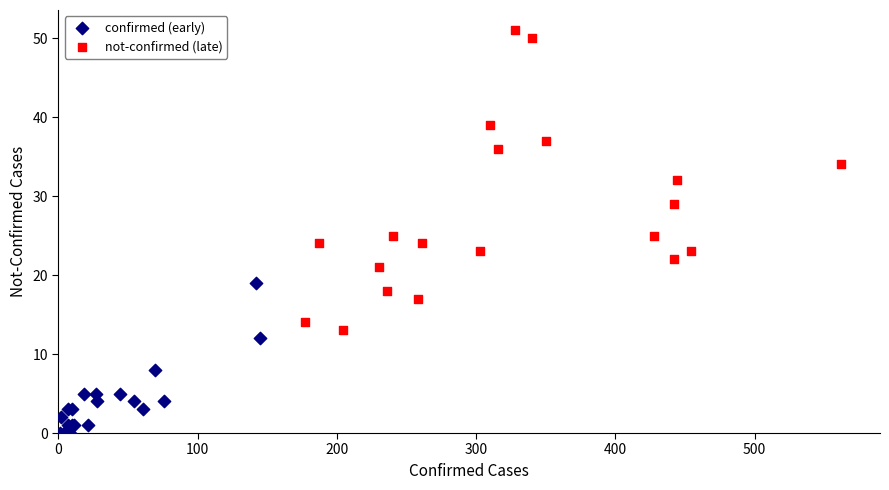

Which series reaches the maximum Y coordinate?

not-confirmed (late)